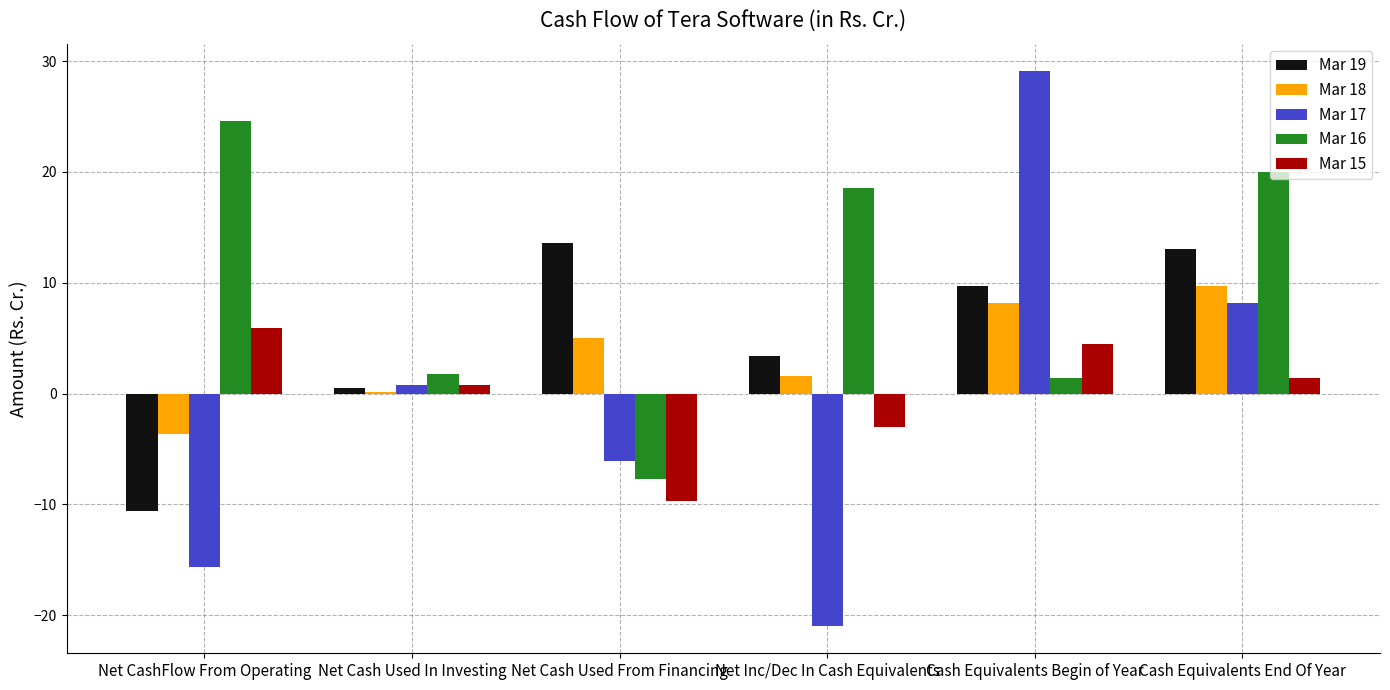

The Mar 17 series shows 8.1 at Cash Equivalents End Of Year. True or false?

True